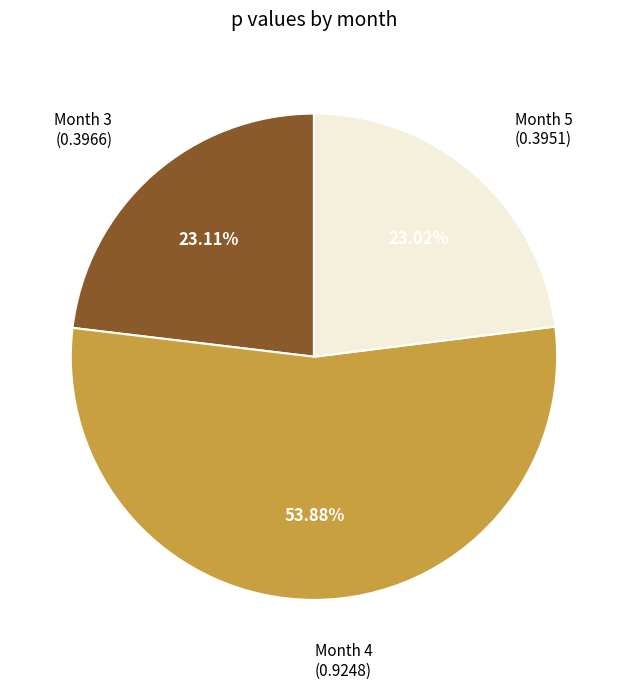

Is there any slice that represents more than half of the pie?

Yes